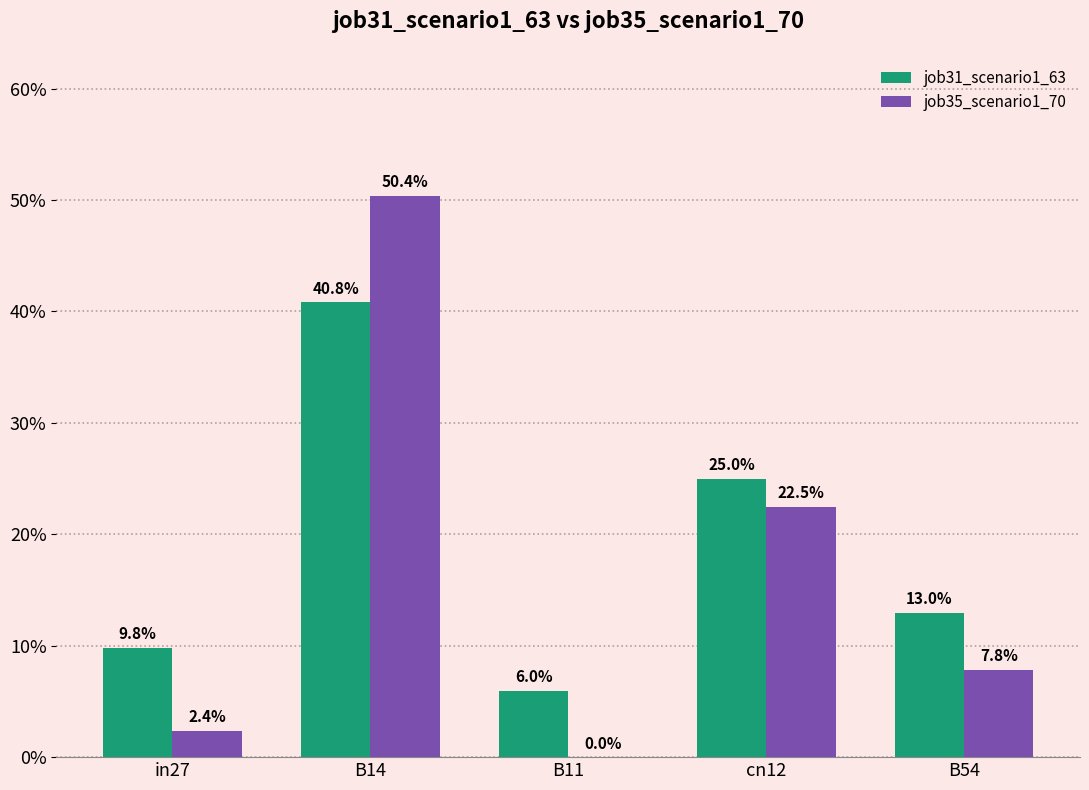

Rank the series at cn12 from lowest to highest value.

job35_scenario1_70, job31_scenario1_63